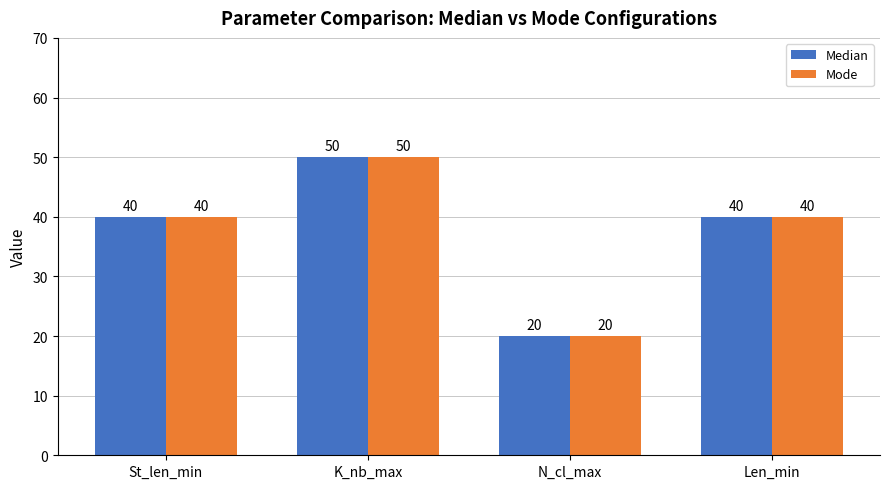

At which label does Median reach its peak?

K_nb_max